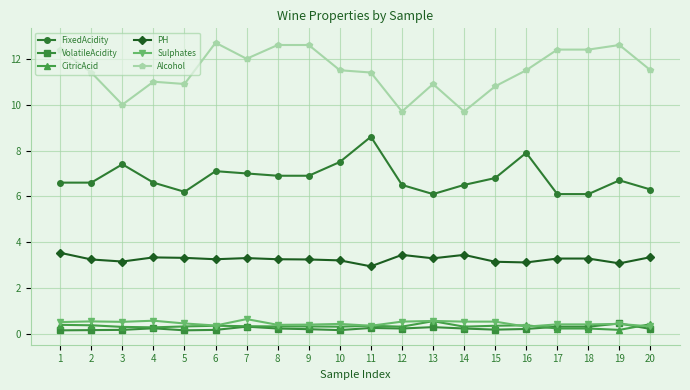

What is the average value of the Sulphates series?

0.5